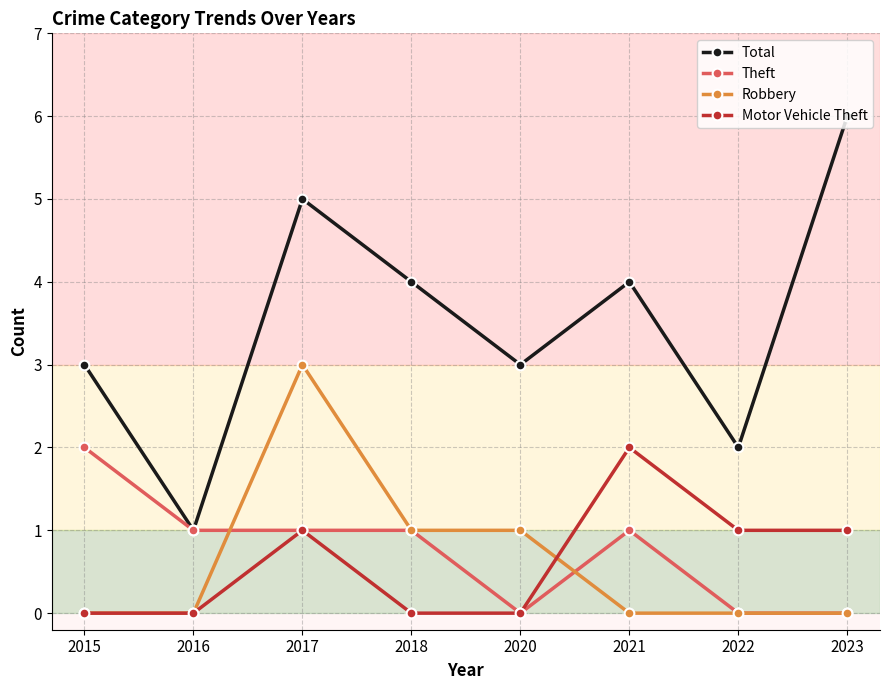

How many interior local peaks does the Total series have?

2